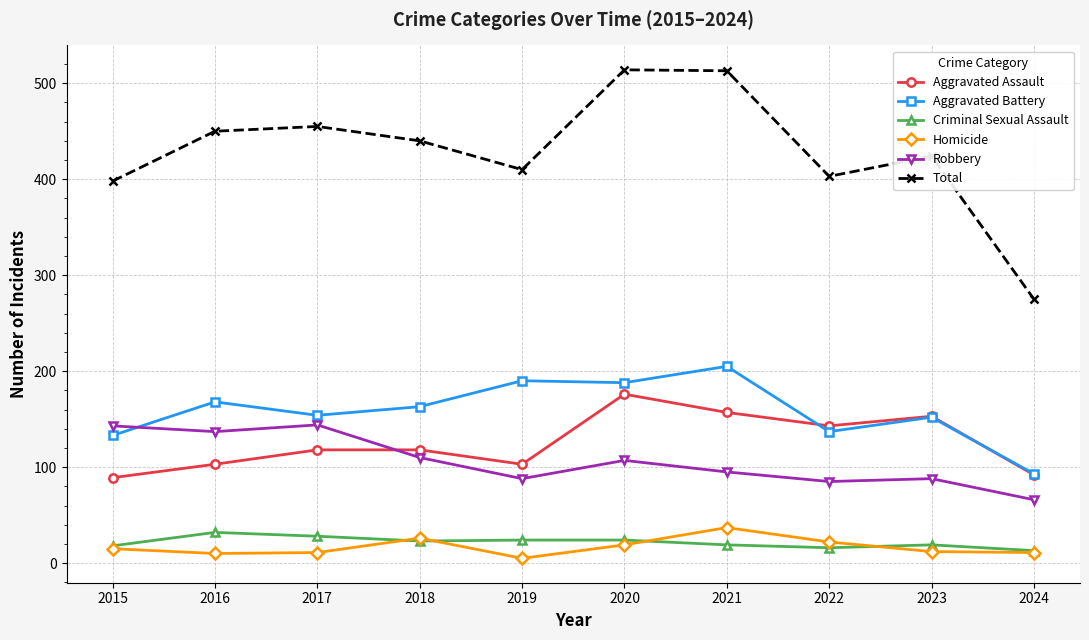

The value of Total at 2015 is 398. True or false?

True